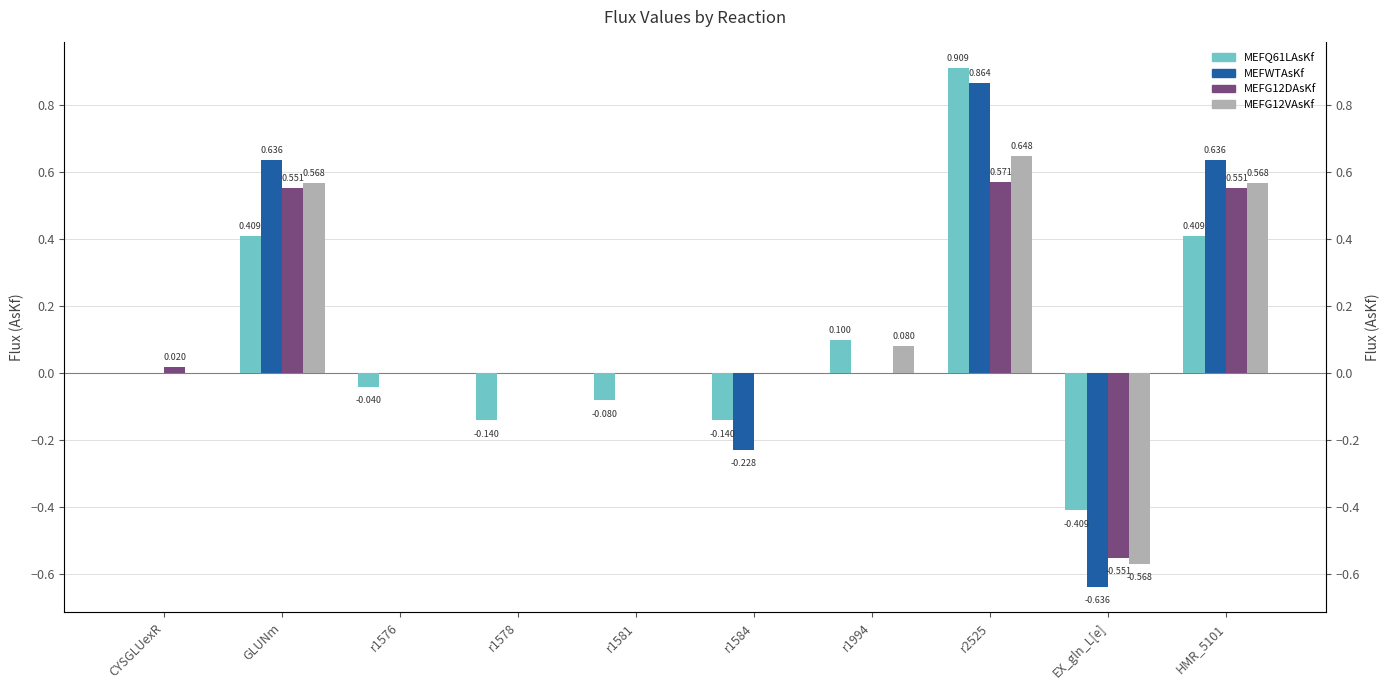

Which category has the lowest value in the MEFG12VAsKf series?

EX_gln_L[e]